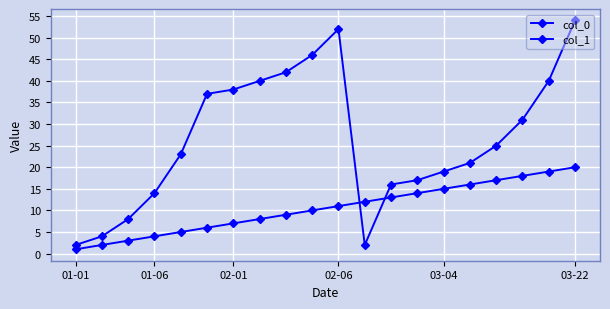

Does the chart have visible grid lines?

Yes